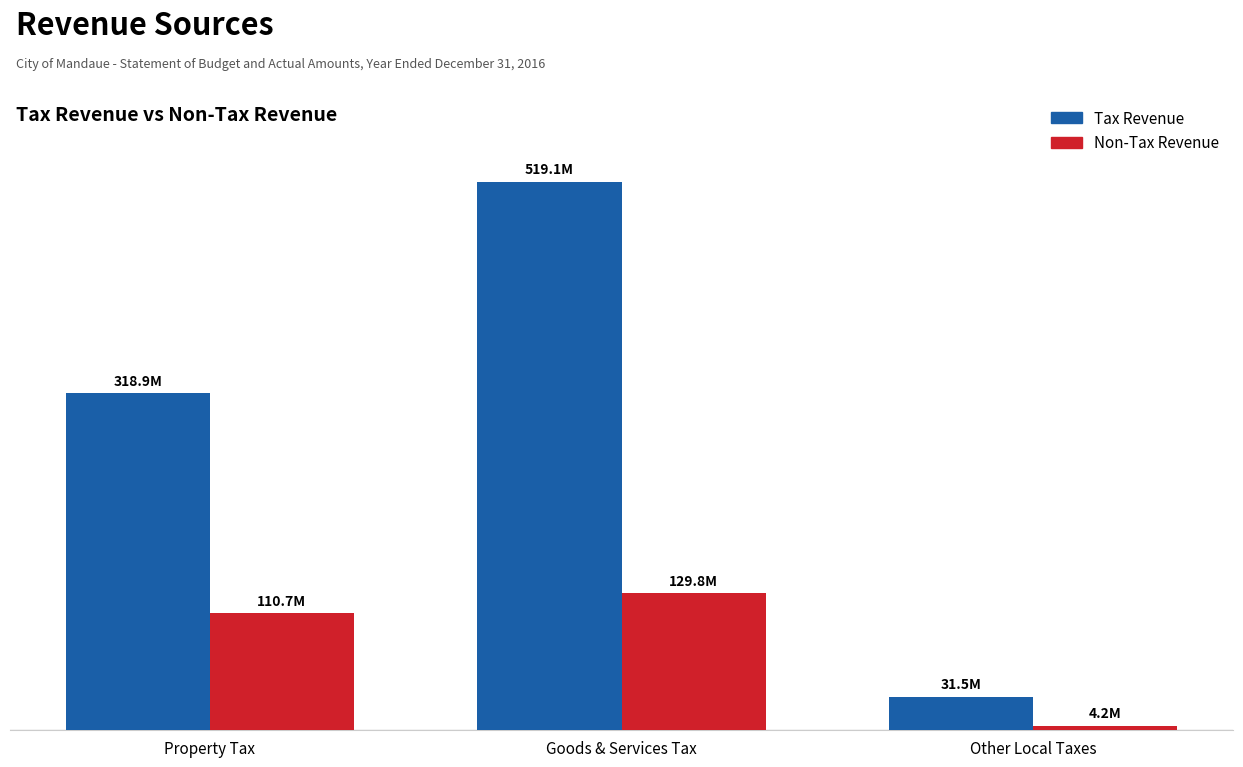

What is the label of the 2nd bar from the left?

Goods & Services Tax